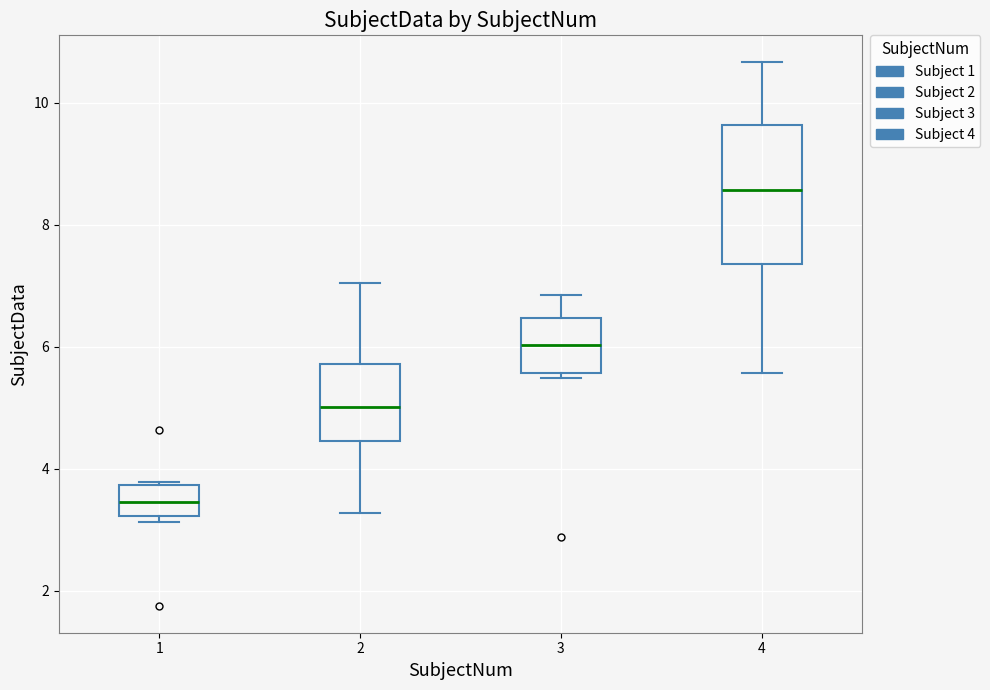

Where does the median line of the box at x = 1 sit on the y-axis? The values are not printed on the chart, so give them approximately, as read against the axis.

3.4